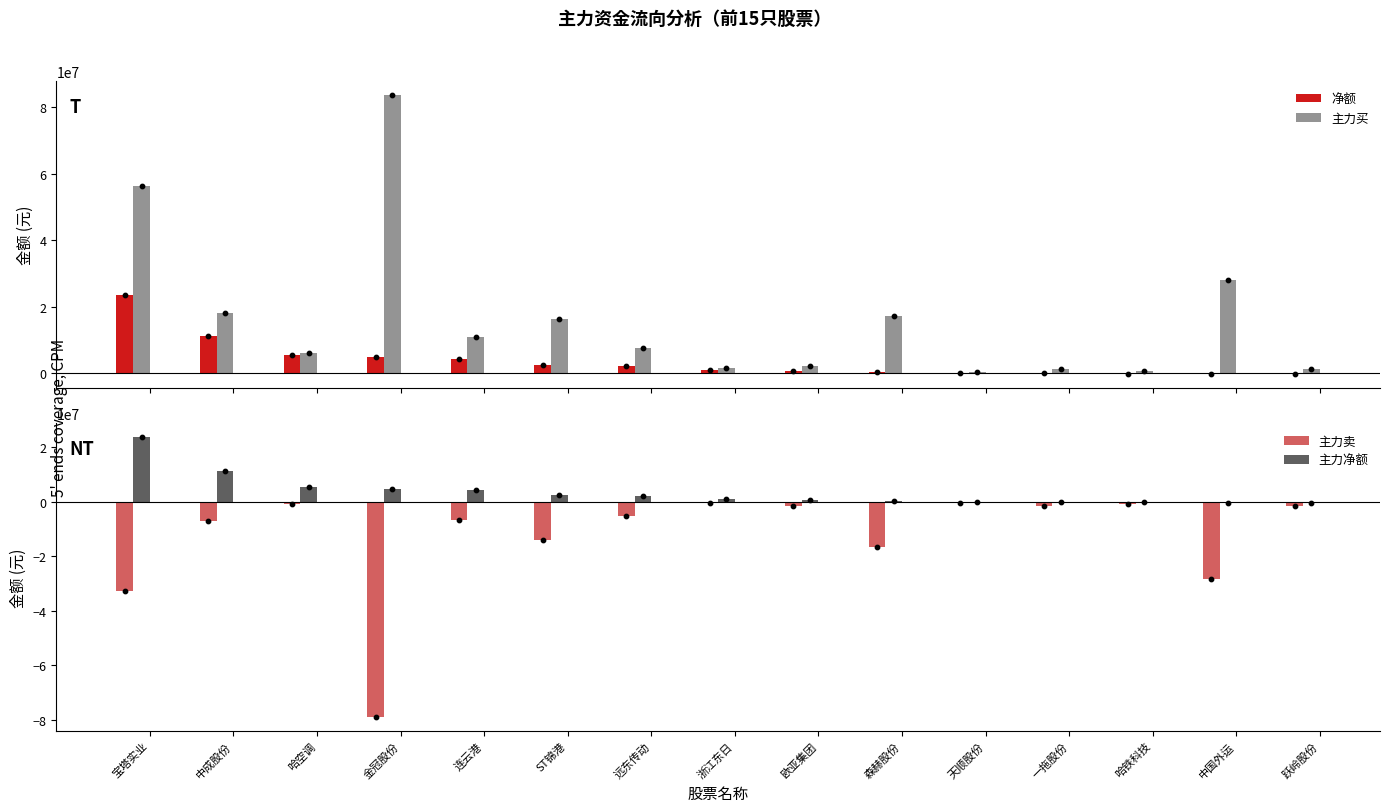

Which series has the largest total across all categories?

主力买